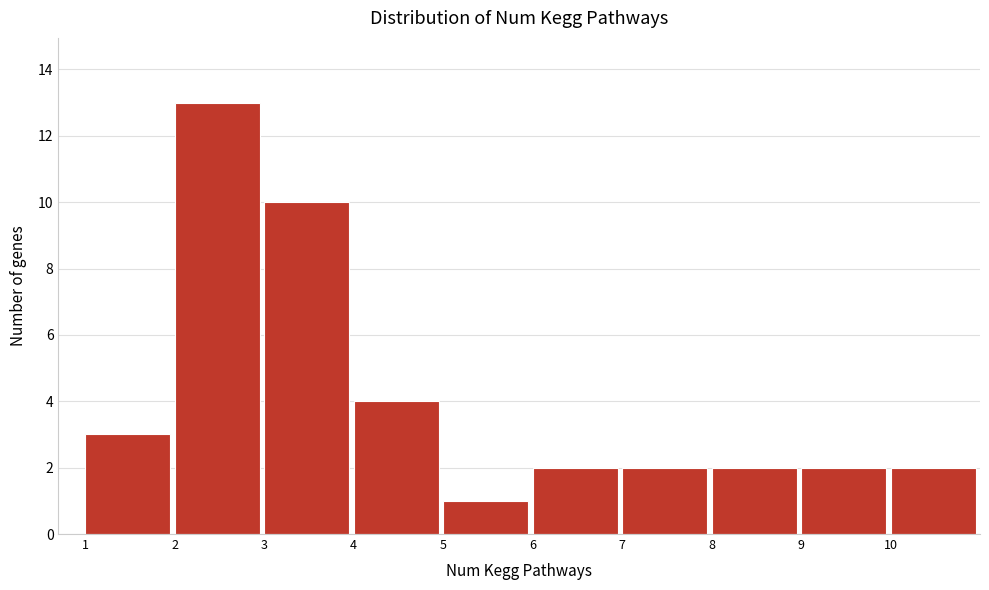

Reading left to right, list every bar in this chart as the range it spans on the x-axis followed by its height. The values are not printed on the chart, so give them approximately, as read against the axis.

1 to 2: 3
2 to 3: 13
3 to 4: 10
4 to 5: 4
5 to 6: 1
6 to 7: 2
7 to 8: 2
8 to 9: 2
9 to 10: 2
10 to 11: 2